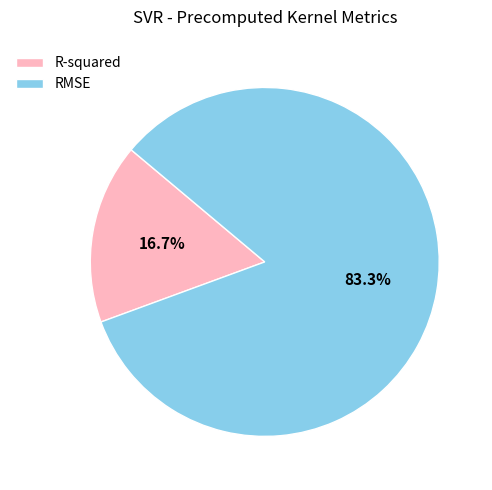

True or false: RMSE accounts for 83% of the total.

True